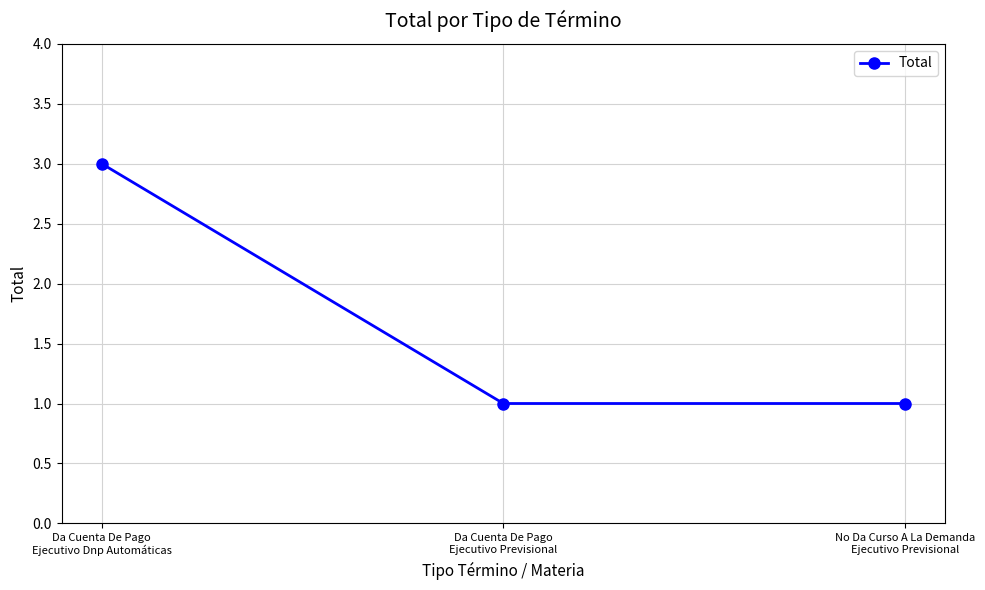

What is the greatest value displayed?

3